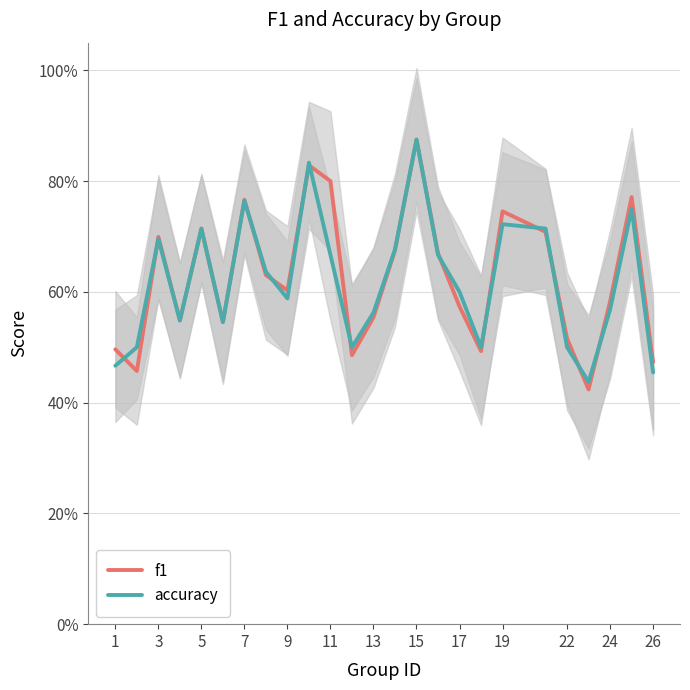

What is the average value of the f1 series?

0.6